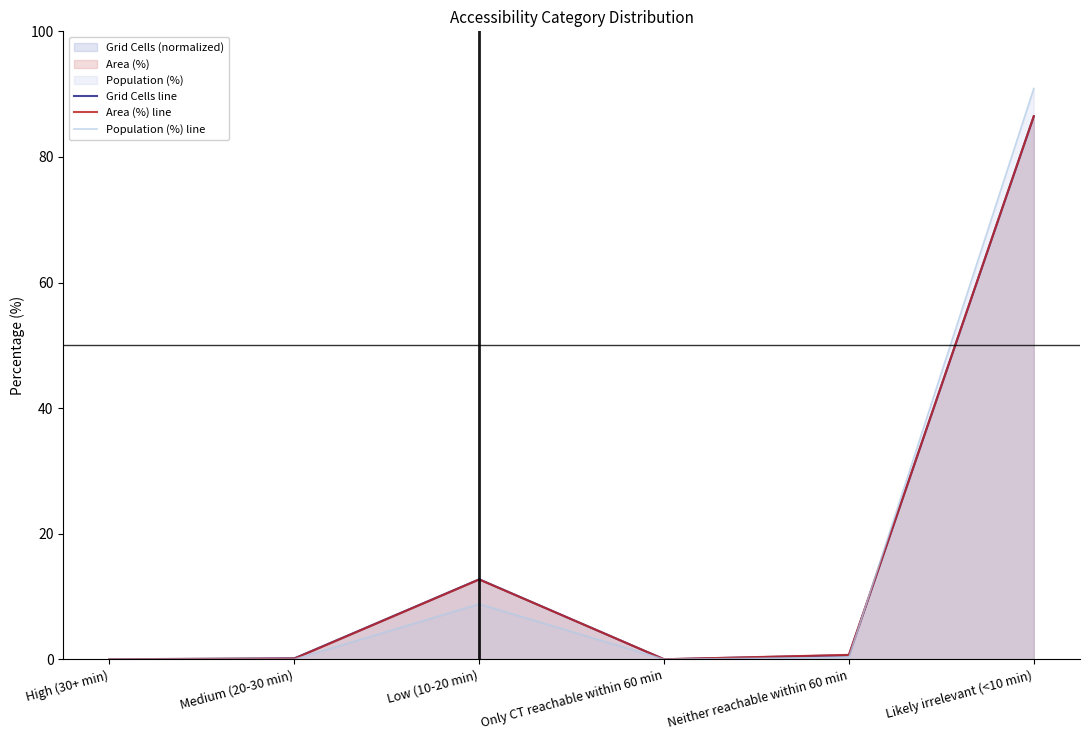

What is the difference between the maximum and second lowest values in the Area (%) line series?

86.5